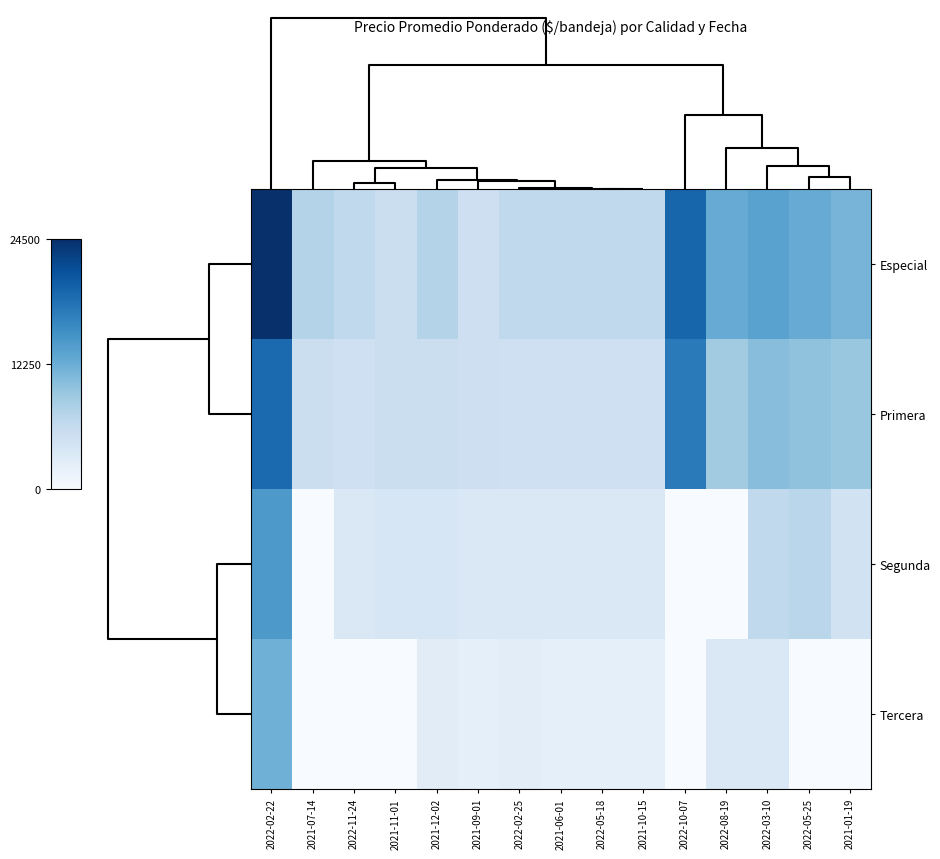

Count the number of categories in the chart.

15